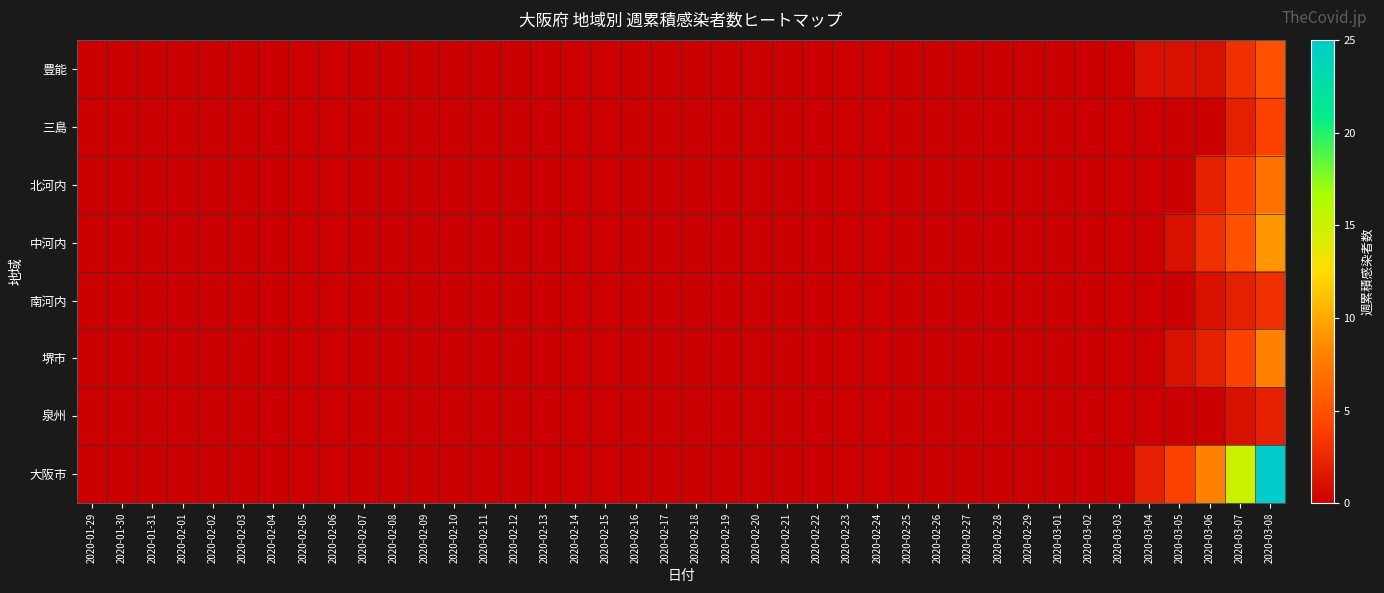

Reading right to left, what are all the values shown in this chart?

豊能: 2020-03-08=5	2020-03-07=3	2020-03-06=1	2020-03-05=1	2020-03-04=1	2020-03-03=0	2020-03-02=0	2020-03-01=0	2020-02-29=0	2020-02-28=0	2020-02-27=0	2020-02-26=0	2020-02-25=0	2020-02-24=0	2020-02-23=0	2020-02-22=0	2020-02-21=0	2020-02-20=0	2020-02-19=0	2020-02-18=0	2020-02-17=0	2020-02-16=0	2020-02-15=0	2020-02-14=0	2020-02-13=0	2020-02-12=0	2020-02-11=0	2020-02-10=0	2020-02-09=0	2020-02-08=0	2020-02-07=0	2020-02-06=0	2020-02-05=0	2020-02-04=0	2020-02-03=0	2020-02-02=0	2020-02-01=0	2020-01-31=0	2020-01-30=0	2020-01-29=0
三島: 2020-03-08=4	2020-03-07=2	2020-03-06=0	2020-03-05=0	2020-03-04=0	2020-03-03=0	2020-03-02=0	2020-03-01=0	2020-02-29=0	2020-02-28=0	2020-02-27=0	2020-02-26=0	2020-02-25=0	2020-02-24=0	2020-02-23=0	2020-02-22=0	2020-02-21=0	2020-02-20=0	2020-02-19=0	2020-02-18=0	2020-02-17=0	2020-02-16=0	2020-02-15=0	2020-02-14=0	2020-02-13=0	2020-02-12=0	2020-02-11=0	2020-02-10=0	2020-02-09=0	2020-02-08=0	2020-02-07=0	2020-02-06=0	2020-02-05=0	2020-02-04=0	2020-02-03=0	2020-02-02=0	2020-02-01=0	2020-01-31=0	2020-01-30=0	2020-01-29=0
北河内: 2020-03-08=7	2020-03-07=4	2020-03-06=2	2020-03-05=0	2020-03-04=0	2020-03-03=0	2020-03-02=0	2020-03-01=0	2020-02-29=0	2020-02-28=0	2020-02-27=0	2020-02-26=0	2020-02-25=0	2020-02-24=0	2020-02-23=0	2020-02-22=0	2020-02-21=0	2020-02-20=0	2020-02-19=0	2020-02-18=0	2020-02-17=0	2020-02-16=0	2020-02-15=0	2020-02-14=0	2020-02-13=0	2020-02-12=0	2020-02-11=0	2020-02-10=0	2020-02-09=0	2020-02-08=0	2020-02-07=0	2020-02-06=0	2020-02-05=0	2020-02-04=0	2020-02-03=0	2020-02-02=0	2020-02-01=0	2020-01-31=0	2020-01-30=0	2020-01-29=0
中河内: 2020-03-08=9	2020-03-07=5	2020-03-06=3	2020-03-05=1	2020-03-04=0	2020-03-03=0	2020-03-02=0	2020-03-01=0	2020-02-29=0	2020-02-28=0	2020-02-27=0	2020-02-26=0	2020-02-25=0	2020-02-24=0	2020-02-23=0	2020-02-22=0	2020-02-21=0	2020-02-20=0	2020-02-19=0	2020-02-18=0	2020-02-17=0	2020-02-16=0	2020-02-15=0	2020-02-14=0	2020-02-13=0	2020-02-12=0	2020-02-11=0	2020-02-10=0	2020-02-09=0	2020-02-08=0	2020-02-07=0	2020-02-06=0	2020-02-05=0	2020-02-04=0	2020-02-03=0	2020-02-02=0	2020-02-01=0	2020-01-31=0	2020-01-30=0	2020-01-29=0
南河内: 2020-03-08=3	2020-03-07=2	2020-03-06=1	2020-03-05=0	2020-03-04=0	2020-03-03=0	2020-03-02=0	2020-03-01=0	2020-02-29=0	2020-02-28=0	2020-02-27=0	2020-02-26=0	2020-02-25=0	2020-02-24=0	2020-02-23=0	2020-02-22=0	2020-02-21=0	2020-02-20=0	2020-02-19=0	2020-02-18=0	2020-02-17=0	2020-02-16=0	2020-02-15=0	2020-02-14=0	2020-02-13=0	2020-02-12=0	2020-02-11=0	2020-02-10=0	2020-02-09=0	2020-02-08=0	2020-02-07=0	2020-02-06=0	2020-02-05=0	2020-02-04=0	2020-02-03=0	2020-02-02=0	2020-02-01=0	2020-01-31=0	2020-01-30=0	2020-01-29=0
堺市: 2020-03-08=8	2020-03-07=4	2020-03-06=2	2020-03-05=1	2020-03-04=0	2020-03-03=0	2020-03-02=0	2020-03-01=0	2020-02-29=0	2020-02-28=0	2020-02-27=0	2020-02-26=0	2020-02-25=0	2020-02-24=0	2020-02-23=0	2020-02-22=0	2020-02-21=0	2020-02-20=0	2020-02-19=0	2020-02-18=0	2020-02-17=0	2020-02-16=0	2020-02-15=0	2020-02-14=0	2020-02-13=0	2020-02-12=0	2020-02-11=0	2020-02-10=0	2020-02-09=0	2020-02-08=0	2020-02-07=0	2020-02-06=0	2020-02-05=0	2020-02-04=0	2020-02-03=0	2020-02-02=0	2020-02-01=0	2020-01-31=0	2020-01-30=0	2020-01-29=0
泉州: 2020-03-08=2	2020-03-07=1	2020-03-06=0	2020-03-05=0	2020-03-04=0	2020-03-03=0	2020-03-02=0	2020-03-01=0	2020-02-29=0	2020-02-28=0	2020-02-27=0	2020-02-26=0	2020-02-25=0	2020-02-24=0	2020-02-23=0	2020-02-22=0	2020-02-21=0	2020-02-20=0	2020-02-19=0	2020-02-18=0	2020-02-17=0	2020-02-16=0	2020-02-15=0	2020-02-14=0	2020-02-13=0	2020-02-12=0	2020-02-11=0	2020-02-10=0	2020-02-09=0	2020-02-08=0	2020-02-07=0	2020-02-06=0	2020-02-05=0	2020-02-04=0	2020-02-03=0	2020-02-02=0	2020-02-01=0	2020-01-31=0	2020-01-30=0	2020-01-29=0
大阪市: 2020-03-08=25	2020-03-07=15	2020-03-06=8	2020-03-05=4	2020-03-04=2	2020-03-03=0	2020-03-02=0	2020-03-01=0	2020-02-29=0	2020-02-28=0	2020-02-27=0	2020-02-26=0	2020-02-25=0	2020-02-24=0	2020-02-23=0	2020-02-22=0	2020-02-21=0	2020-02-20=0	2020-02-19=0	2020-02-18=0	2020-02-17=0	2020-02-16=0	2020-02-15=0	2020-02-14=0	2020-02-13=0	2020-02-12=0	2020-02-11=0	2020-02-10=0	2020-02-09=0	2020-02-08=0	2020-02-07=0	2020-02-06=0	2020-02-05=0	2020-02-04=0	2020-02-03=0	2020-02-02=0	2020-02-01=0	2020-01-31=0	2020-01-30=0	2020-01-29=0